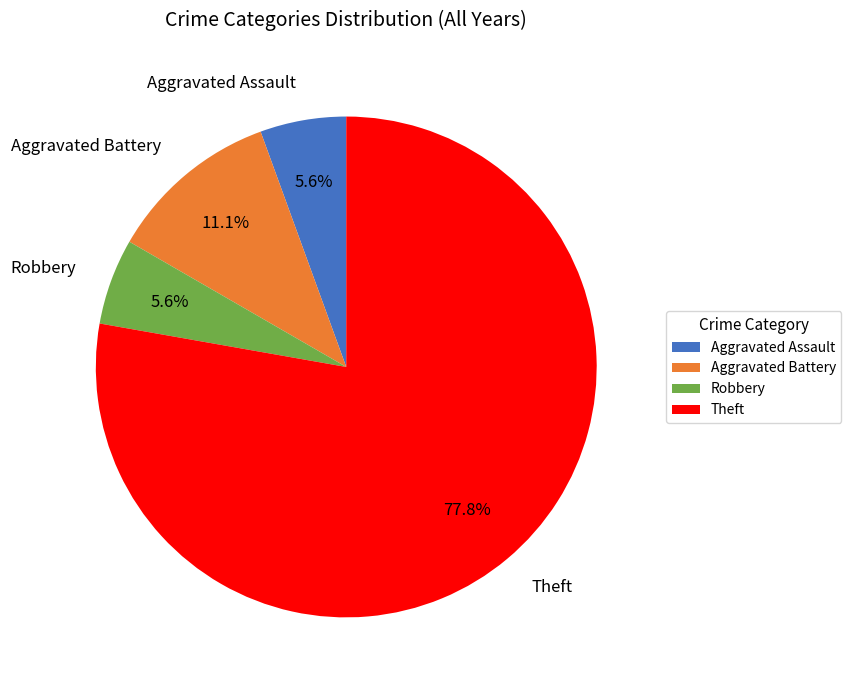

Which slice represents more than half of the pie?

Theft